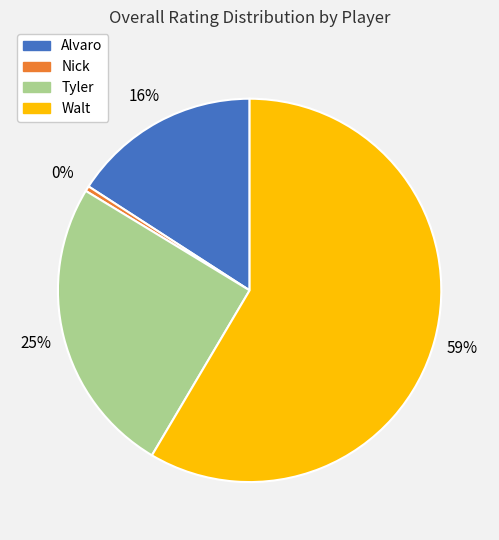

How many segments does this pie chart have?

4